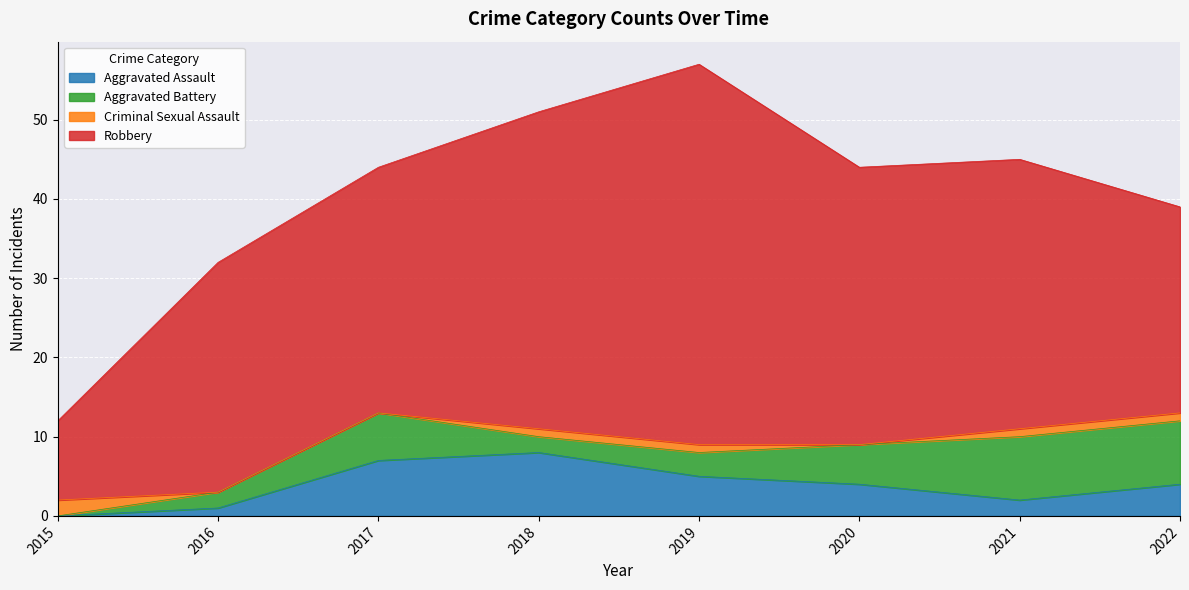

How many times do Aggravated Battery and Criminal Sexual Assault cross each other?

1